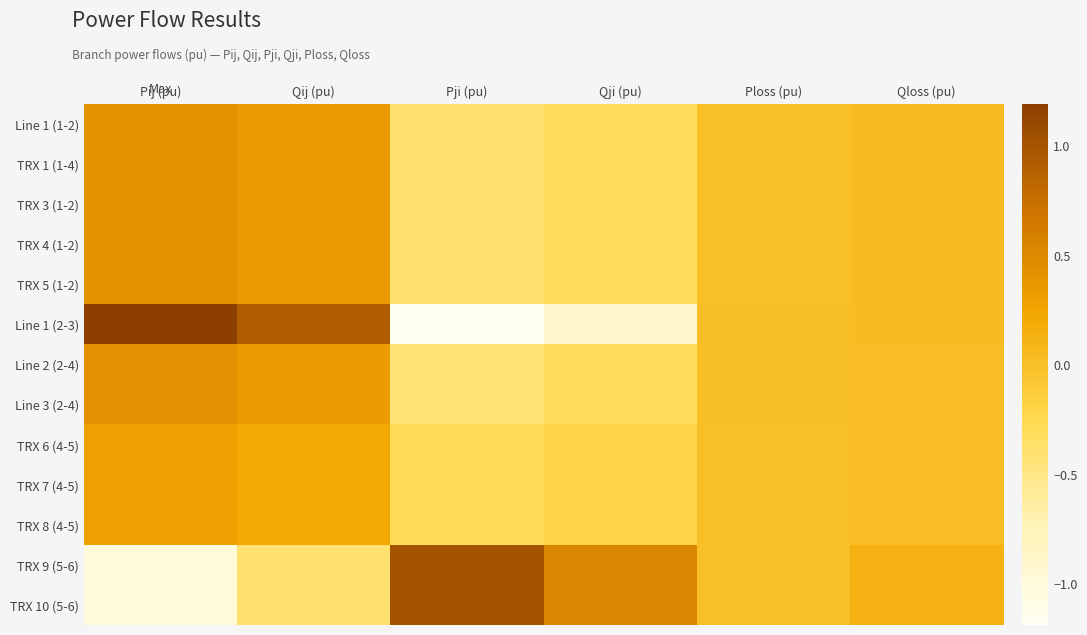

Reading left to right, transcribe all the data shown in this chart.

Line 1 (1-2): Pij (pu)=0.4	Qij (pu)=0.3	Pji (pu)=-0.4	Qji (pu)=-0.3	Ploss (pu)=0.0	Qloss (pu)=0.0
TRX 1 (1-4): Pij (pu)=0.4	Qij (pu)=0.3	Pji (pu)=-0.4	Qji (pu)=-0.3	Ploss (pu)=0.0	Qloss (pu)=0.0
TRX 3 (1-2): Pij (pu)=0.4	Qij (pu)=0.3	Pji (pu)=-0.4	Qji (pu)=-0.3	Ploss (pu)=0.0	Qloss (pu)=0.0
TRX 4 (1-2): Pij (pu)=0.4	Qij (pu)=0.3	Pji (pu)=-0.4	Qji (pu)=-0.3	Ploss (pu)=0.0	Qloss (pu)=0.0
TRX 5 (1-2): Pij (pu)=0.4	Qij (pu)=0.3	Pji (pu)=-0.4	Qji (pu)=-0.3	Ploss (pu)=0.0	Qloss (pu)=0.0
Line 1 (2-3): Pij (pu)=1.2	Qij (pu)=0.9	Pji (pu)=-1.2	Qji (pu)=-0.9	Ploss (pu)=0.0	Qloss (pu)=0.0
Line 2 (2-4): Pij (pu)=0.4	Qij (pu)=0.3	Pji (pu)=-0.4	Qji (pu)=-0.3	Ploss (pu)=0.0	Qloss (pu)=0.0
Line 3 (2-4): Pij (pu)=0.4	Qij (pu)=0.3	Pji (pu)=-0.4	Qji (pu)=-0.3	Ploss (pu)=0.0	Qloss (pu)=0.0
TRX 6 (4-5): Pij (pu)=0.3	Qij (pu)=0.2	Pji (pu)=-0.3	Qji (pu)=-0.2	Ploss (pu)=0.0	Qloss (pu)=0.0
TRX 7 (4-5): Pij (pu)=0.3	Qij (pu)=0.2	Pji (pu)=-0.3	Qji (pu)=-0.2	Ploss (pu)=0.0	Qloss (pu)=0.0
TRX 8 (4-5): Pij (pu)=0.3	Qij (pu)=0.2	Pji (pu)=-0.3	Qji (pu)=-0.2	Ploss (pu)=0.0	Qloss (pu)=0.0
TRX 9 (5-6): Pij (pu)=-1.0	Qij (pu)=-0.4	Pji (pu)=1.0	Qji (pu)=0.5	Ploss (pu)=0.0	Qloss (pu)=0.1
TRX 10 (5-6): Pij (pu)=-1.0	Qij (pu)=-0.4	Pji (pu)=1.0	Qji (pu)=0.5	Ploss (pu)=0.0	Qloss (pu)=0.1